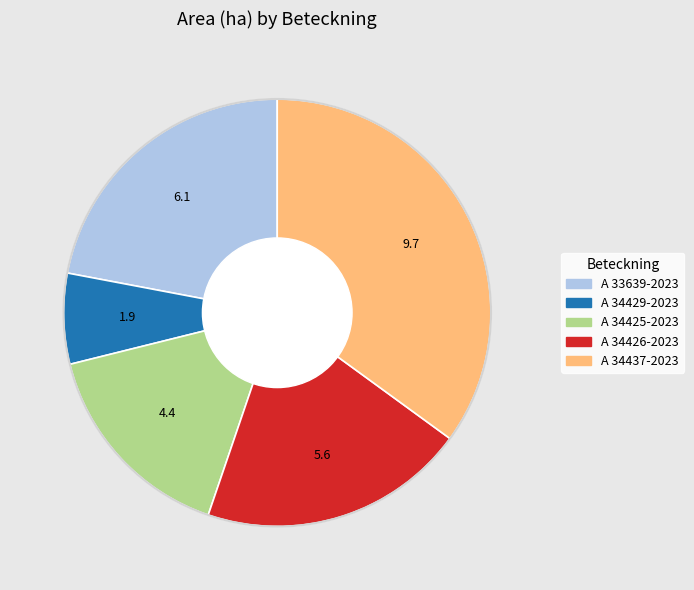

Which category has the biggest portion of the pie?

A 34437-2023